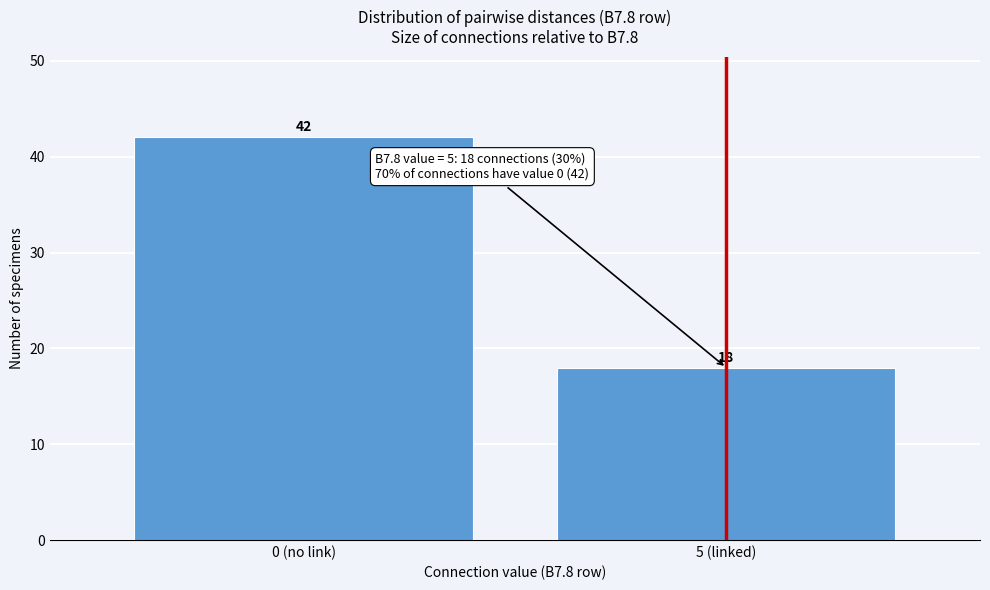

Reading right to left, transcribe all the data shown in this chart.

5 (linked)=18	0 (no link)=42